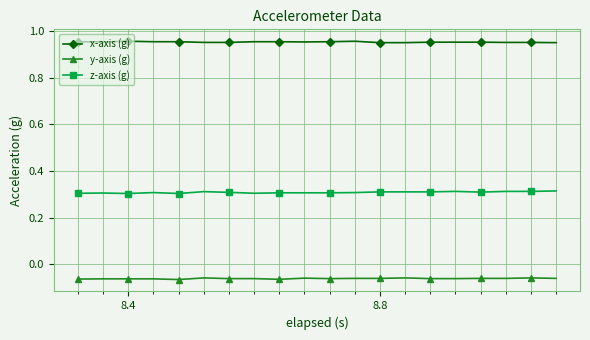

Which series has the largest total across all categories?

x-axis (g)